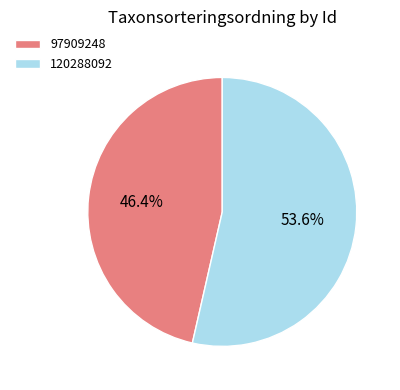

To the nearest percent, what percentage of the pie is 97909248?

46%